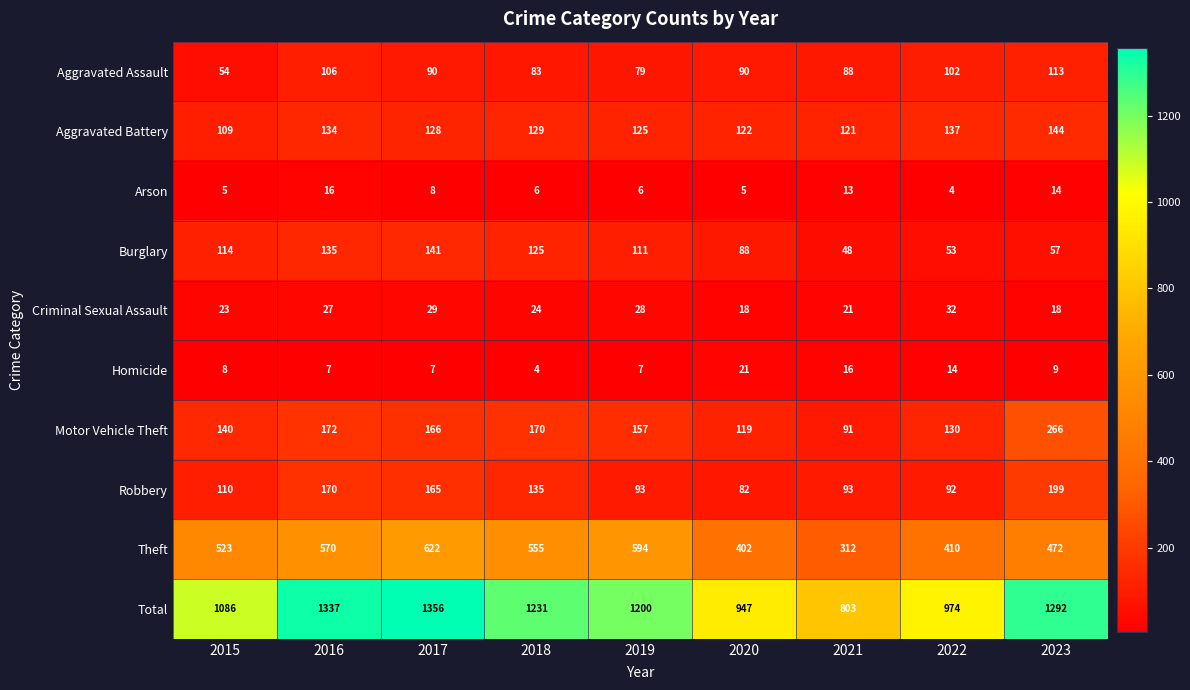

True or false: Homicide has a value of 4 at 2018.

True